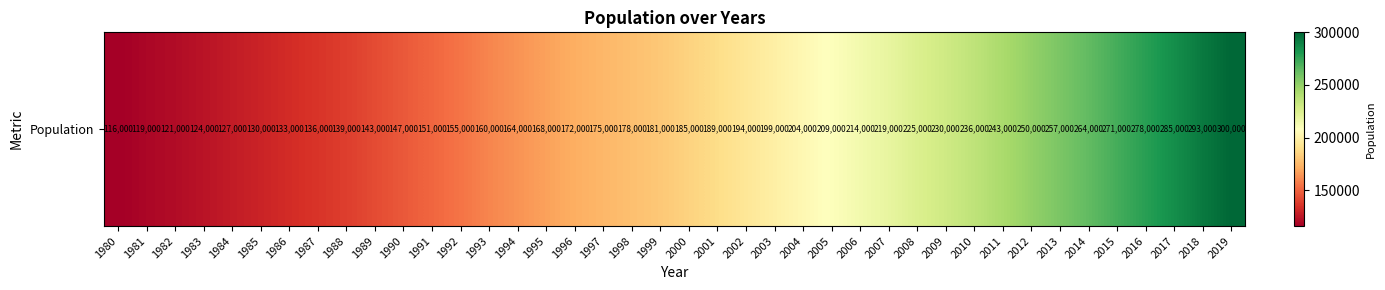

Where does the data first go above 185000?

2001